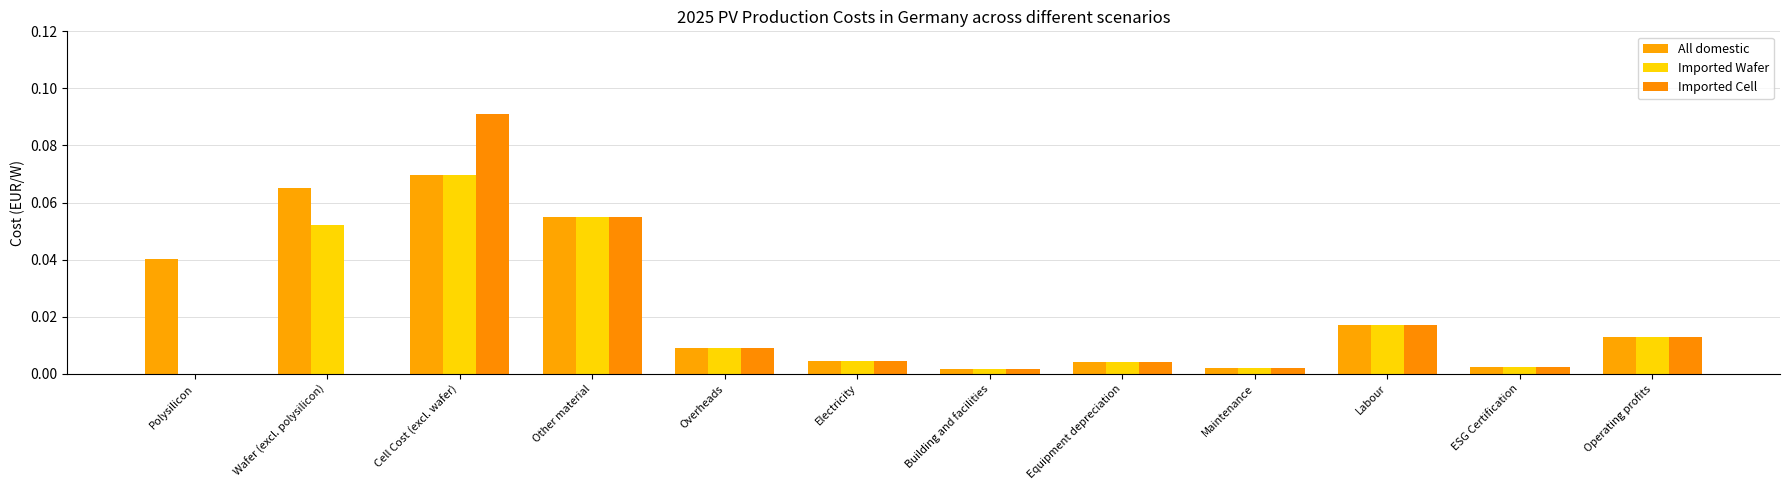

Is it true that Imported Cell equals 0.0 at Polysilicon?

True